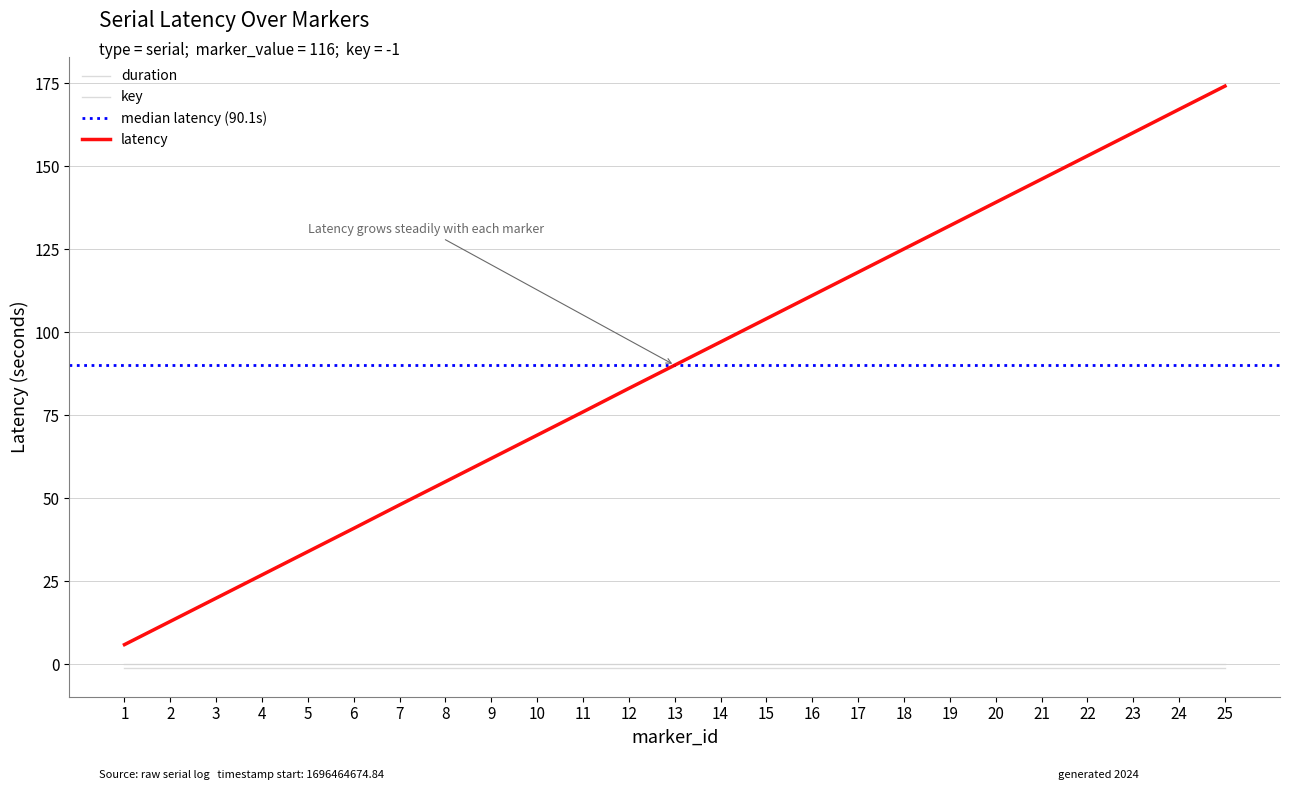

True or false: key and marker_id cross at least once.

False